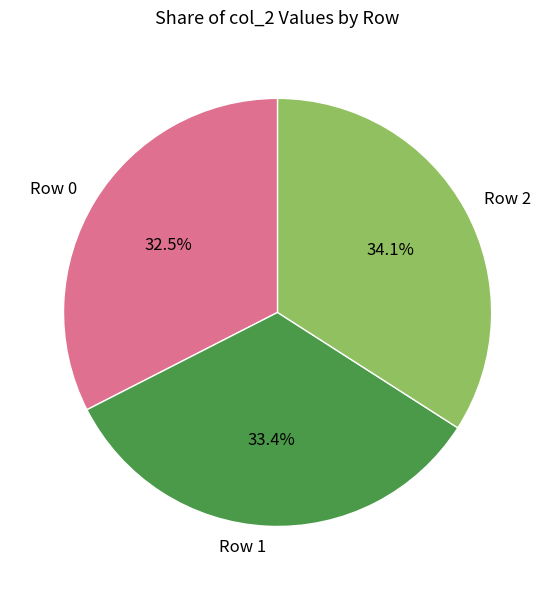

Which has a higher value, Row 2 or Row 1?

Row 2